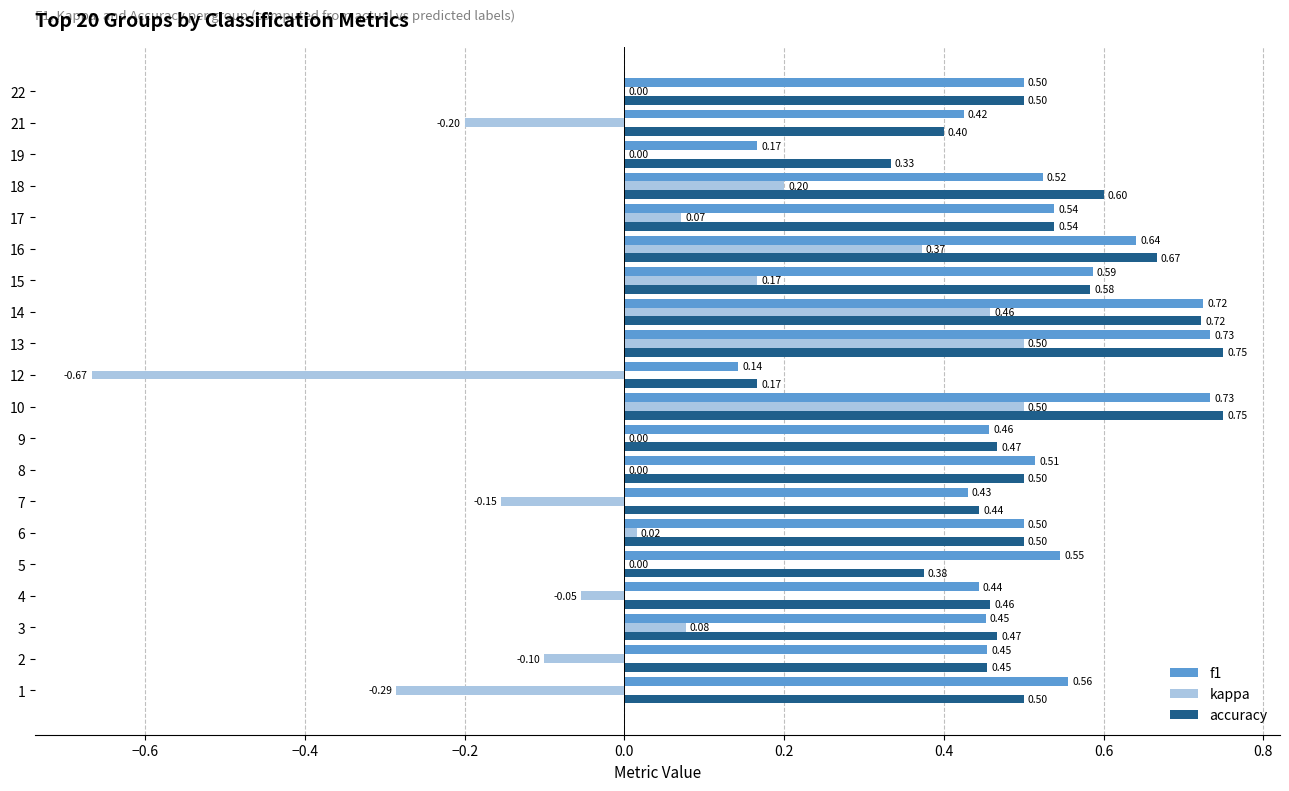

Which series has the largest total across all categories?

accuracy